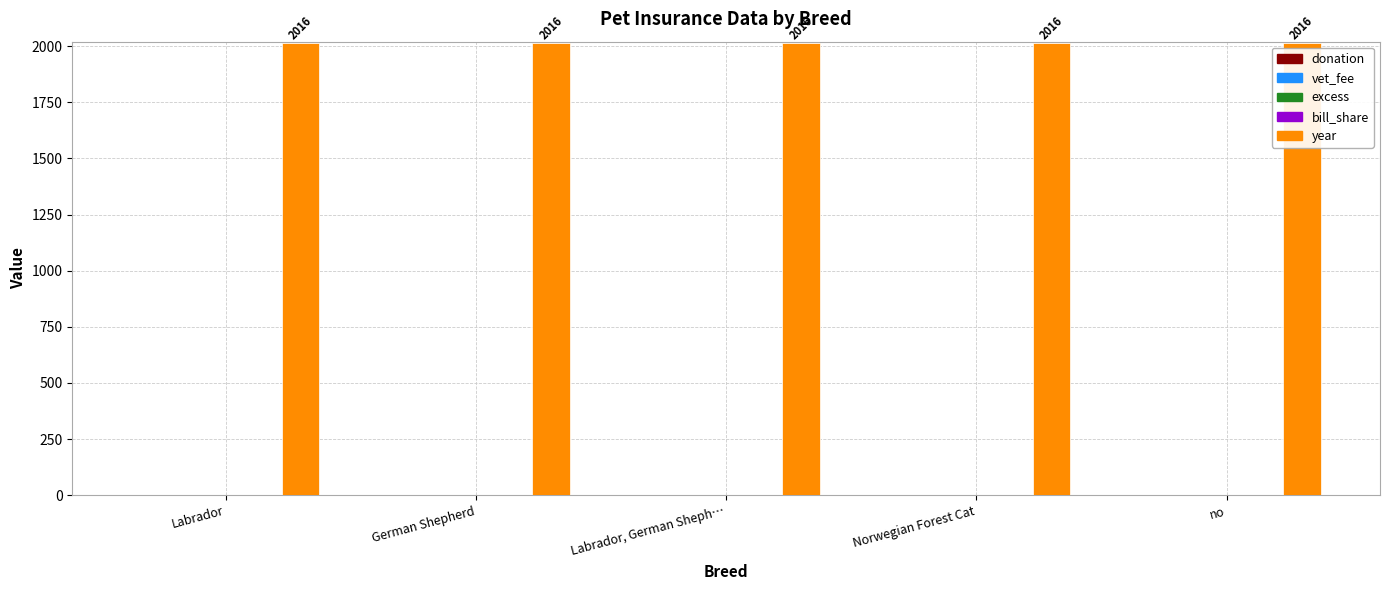

What position from the right is German Shepherd?

4